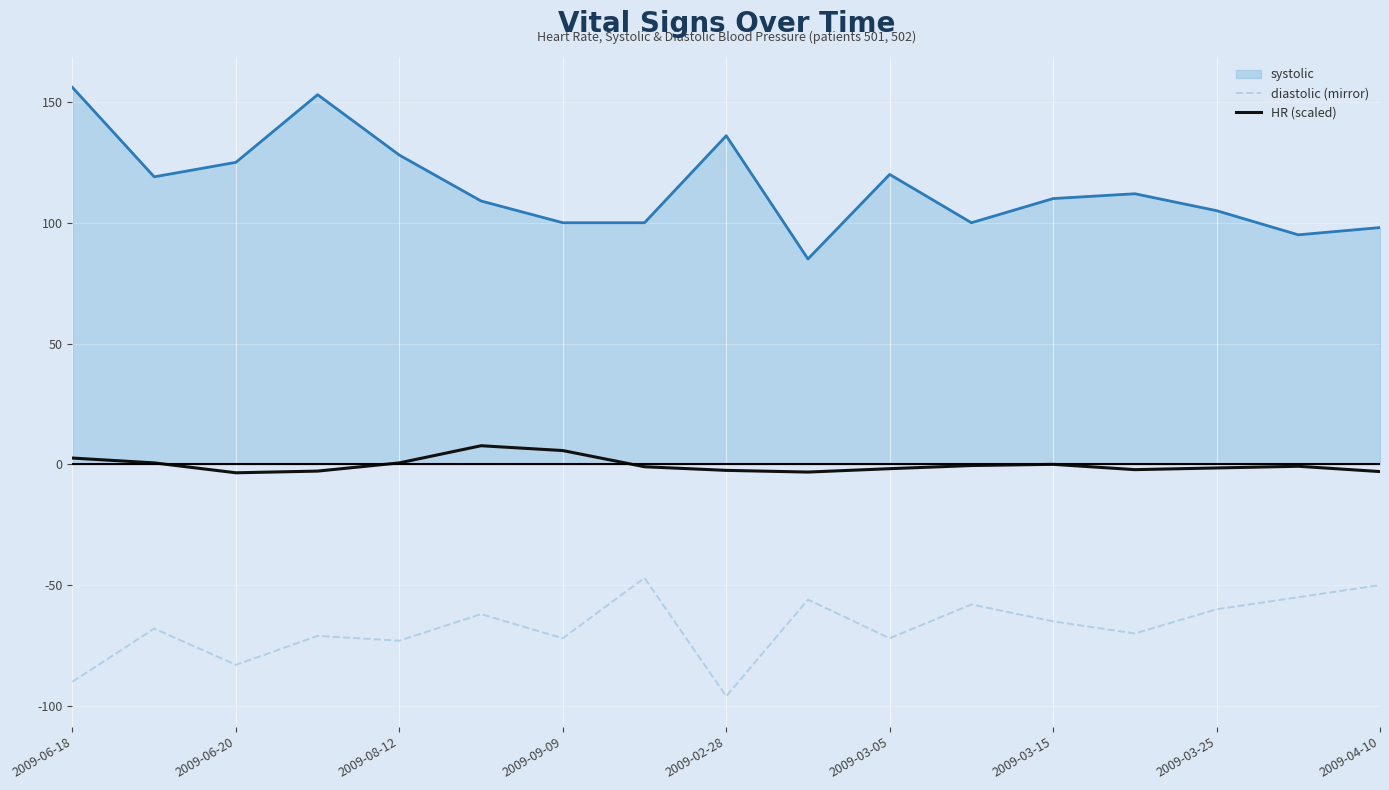

Which series has the largest total across all categories?

systolic